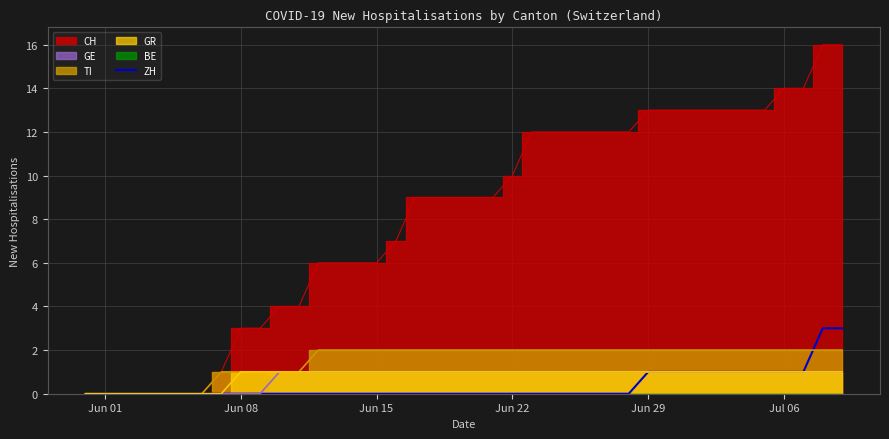

What is the maximum value for ZH?

3